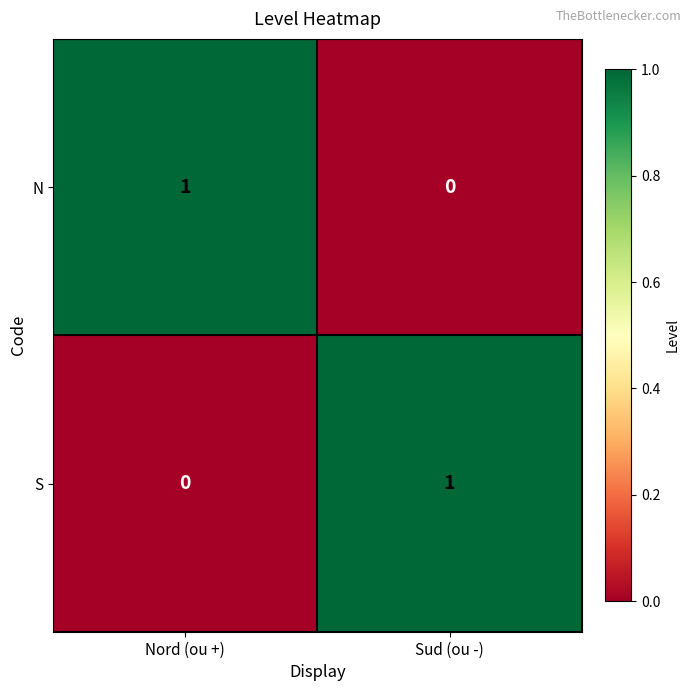

What is the greatest value displayed?

1